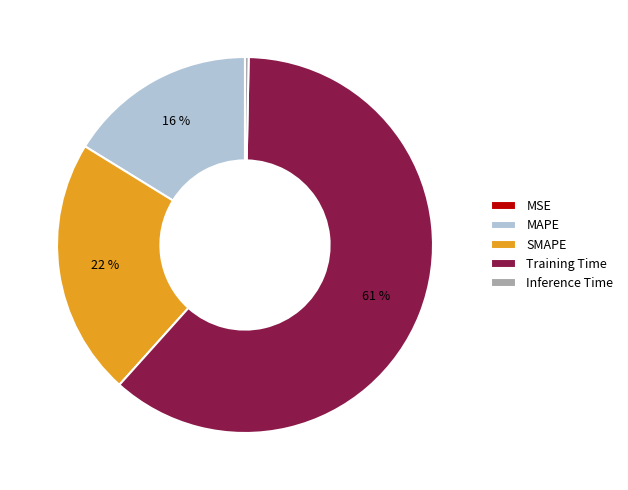

To the nearest percent, what portion does SMAPE represent?

22%